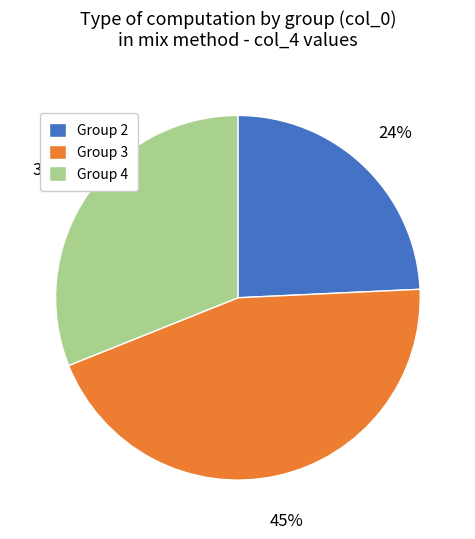

Is the sum of Group 2 and Group 4 greater than half?

Yes